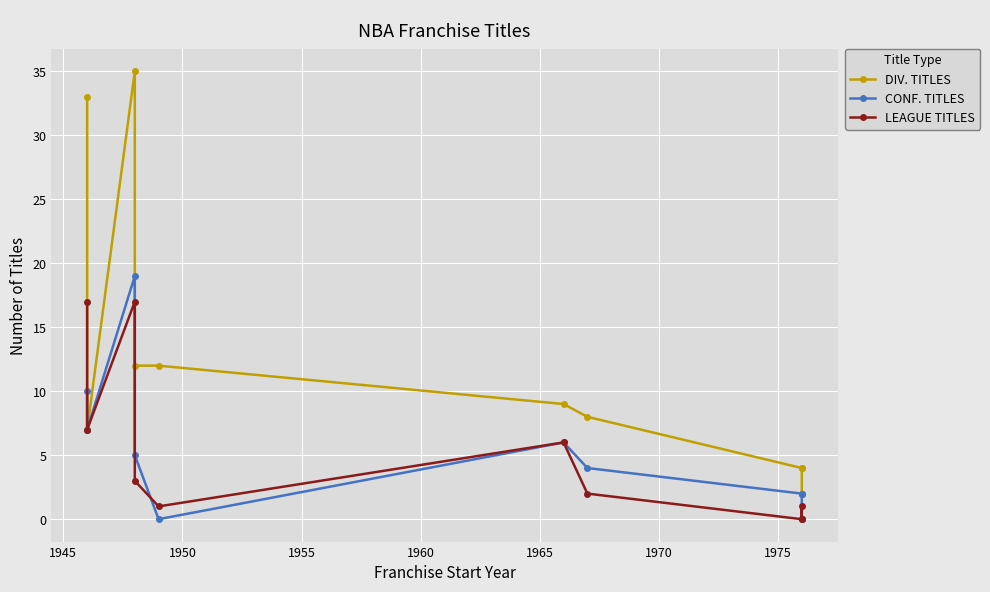

Is the value of LEAGUE TITLES at 1980 greater than the value of CONF. TITLES at 1950?

No